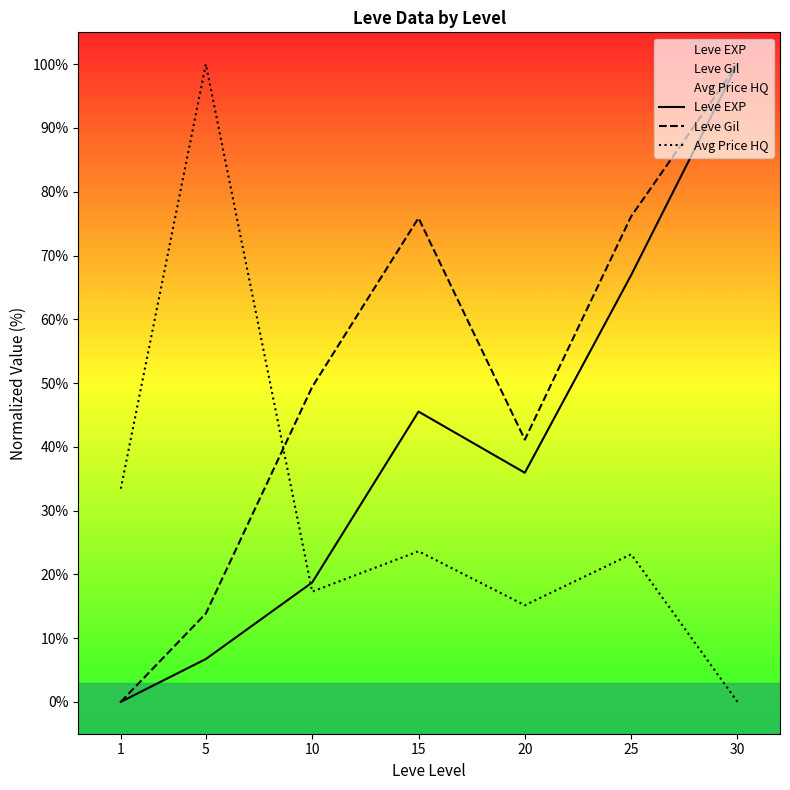

What is the difference between the second highest and minimum values in the Avg Price HQ series?

33.4